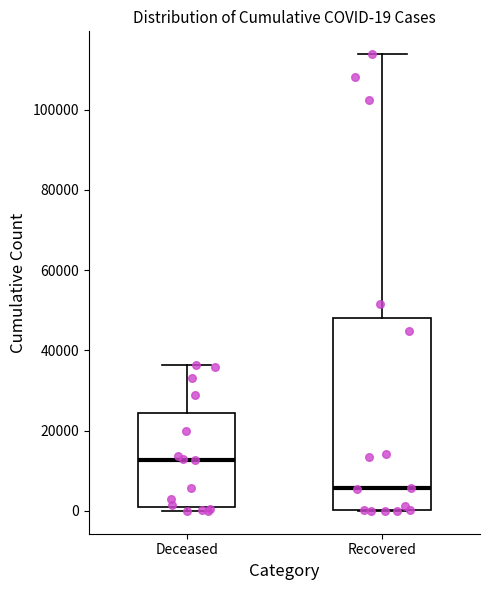

Which box is the tallest, from its lower edge to its upper edge?

Recovered